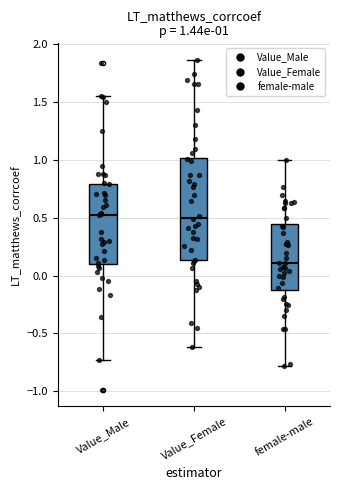

Which box is the tallest, from its lower edge to its upper edge?

Value_Female